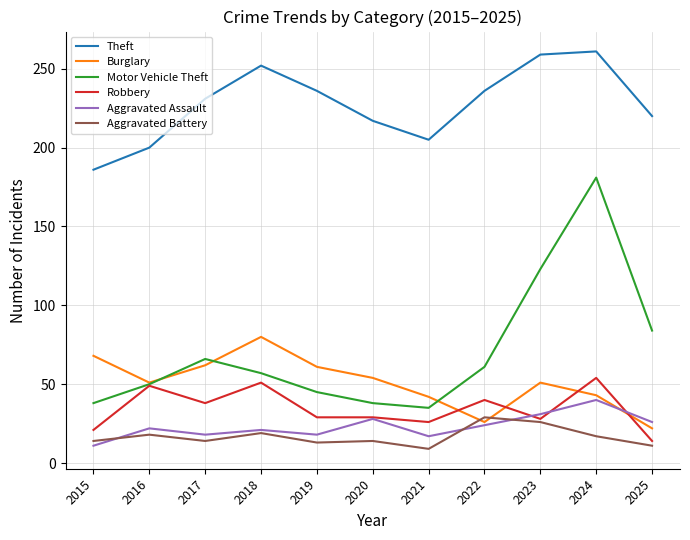

What is the total value across all series at 2023?

518